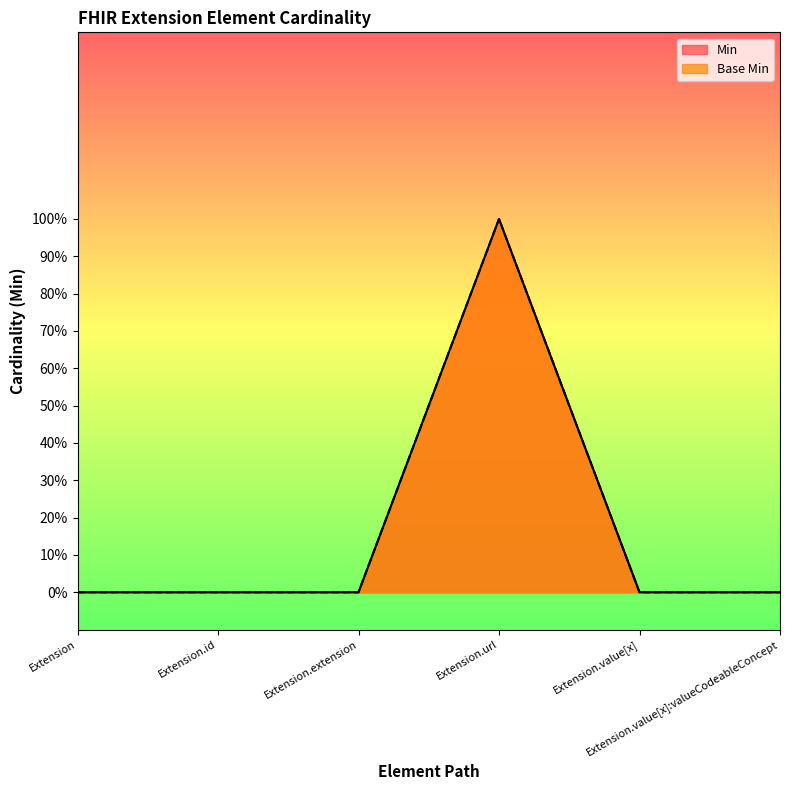

Count the number of categories in the chart.

6